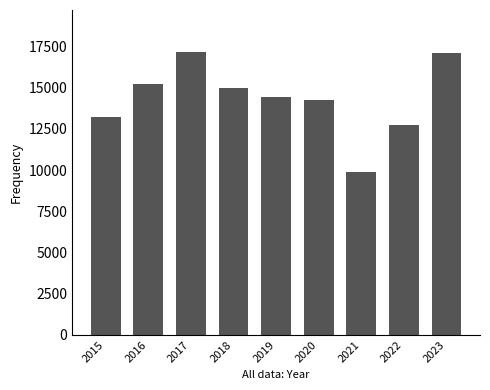

The chart shows a value of 5515 at 2017. True or false?

False